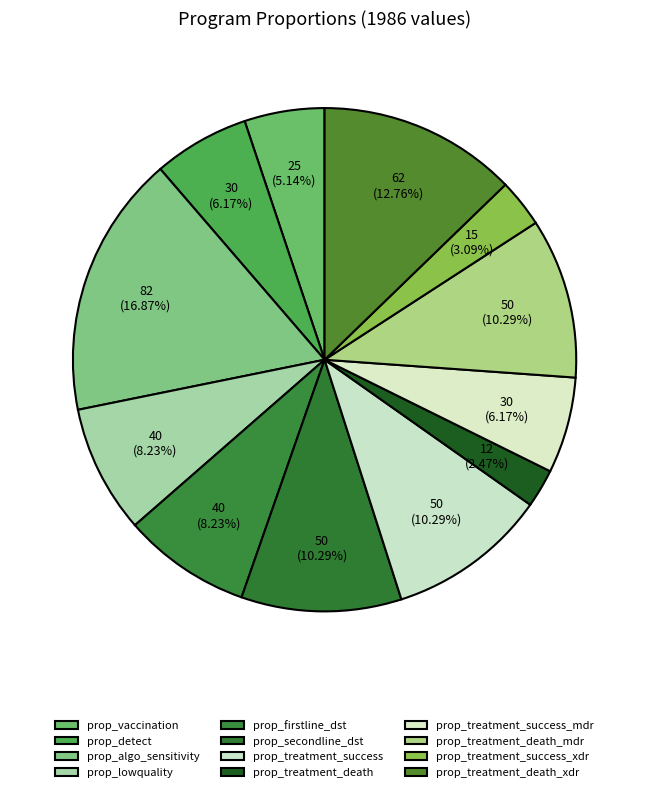

How many segments does this pie chart have?

12